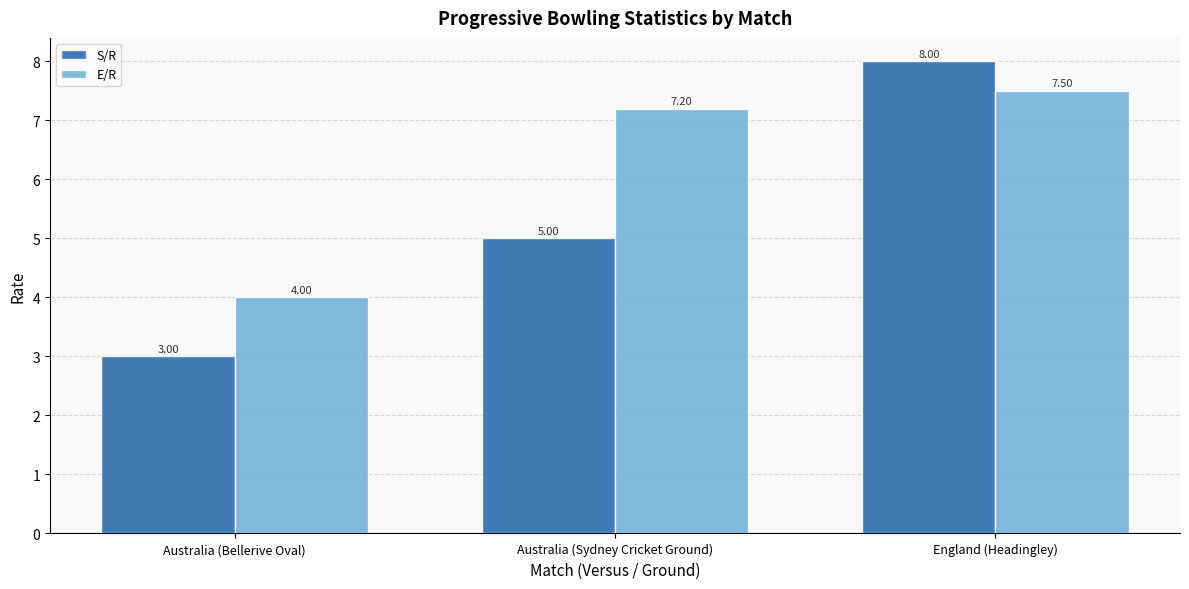

Which series changed the most between Australia (Bellerive Oval) and England (Headingley)?

S/R